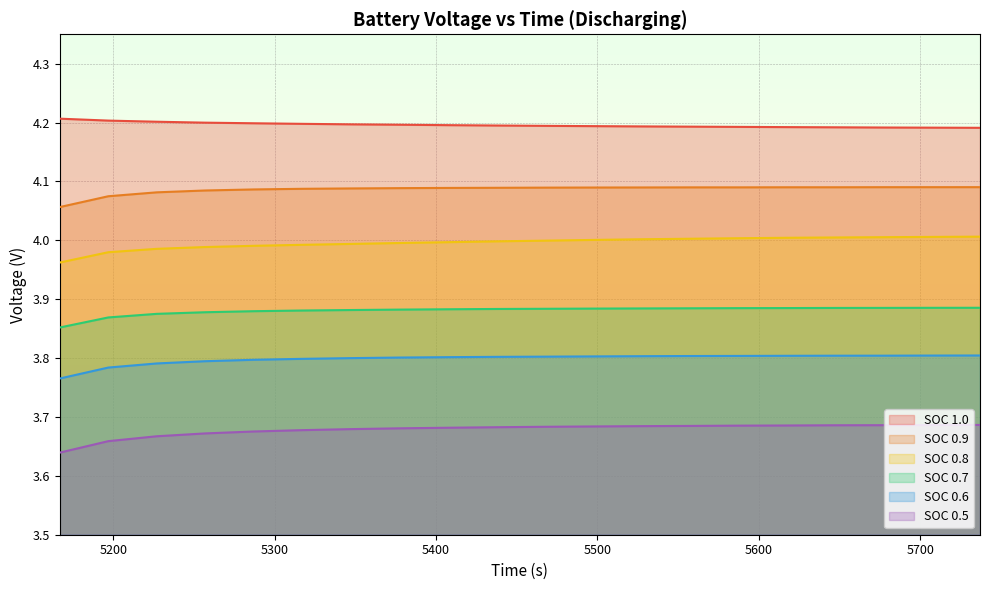

What is the sum of all SOC 0.6 values?

76.0